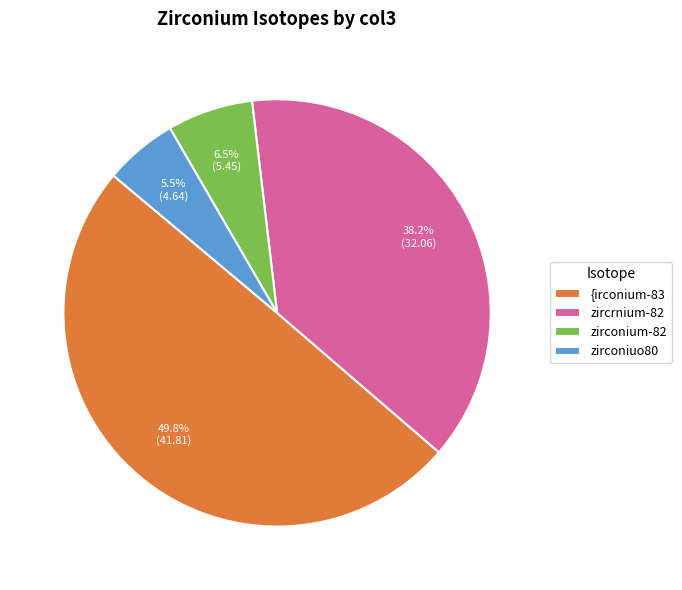

Count the number of slices in the pie.

4